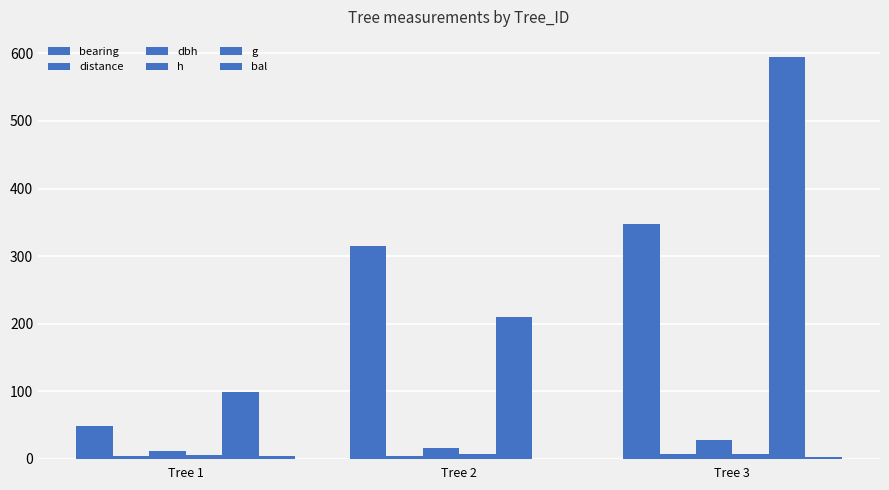

Does the chart contain stacked bars?

No